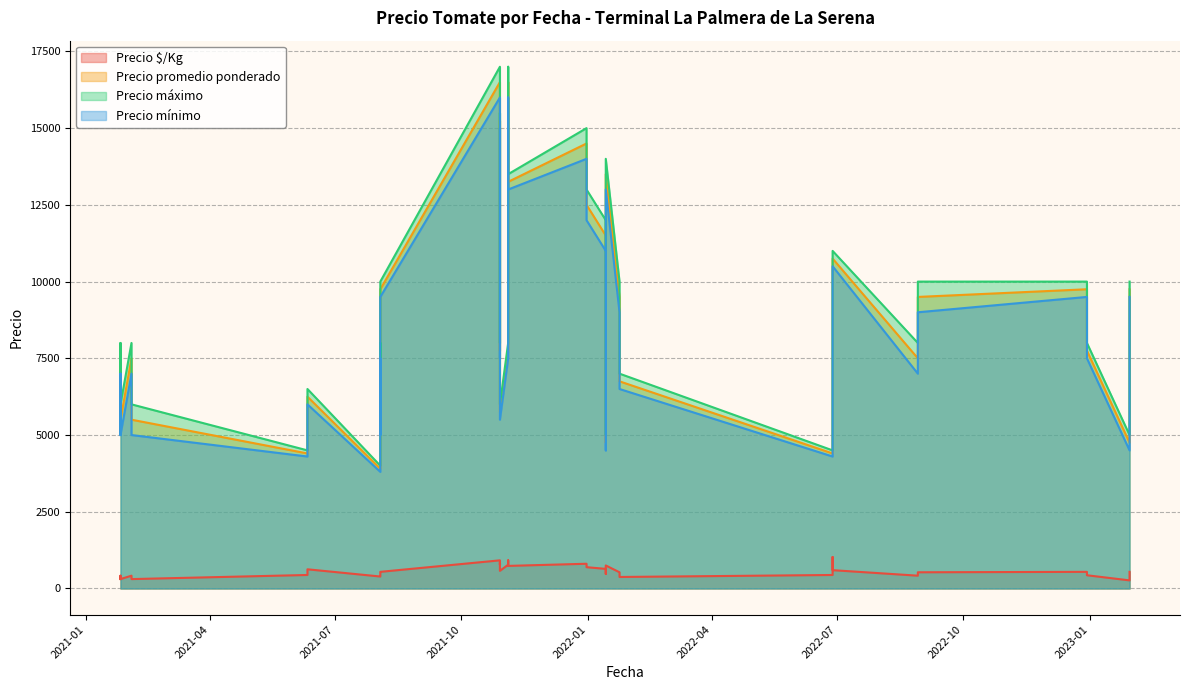

How many interior local peaks does the Precio máximo series have?

11